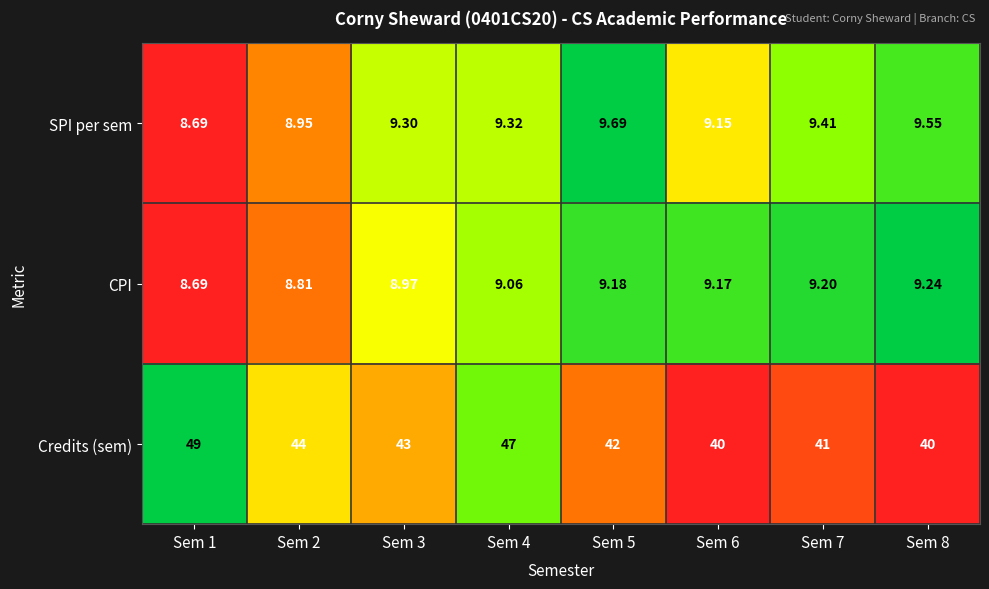

Which series has the widest spread of values?

Credits (sem)